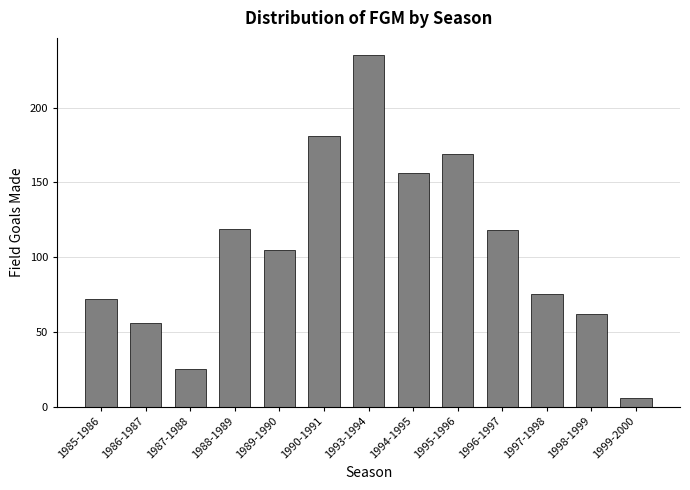

Does the chart contain any negative values?

No